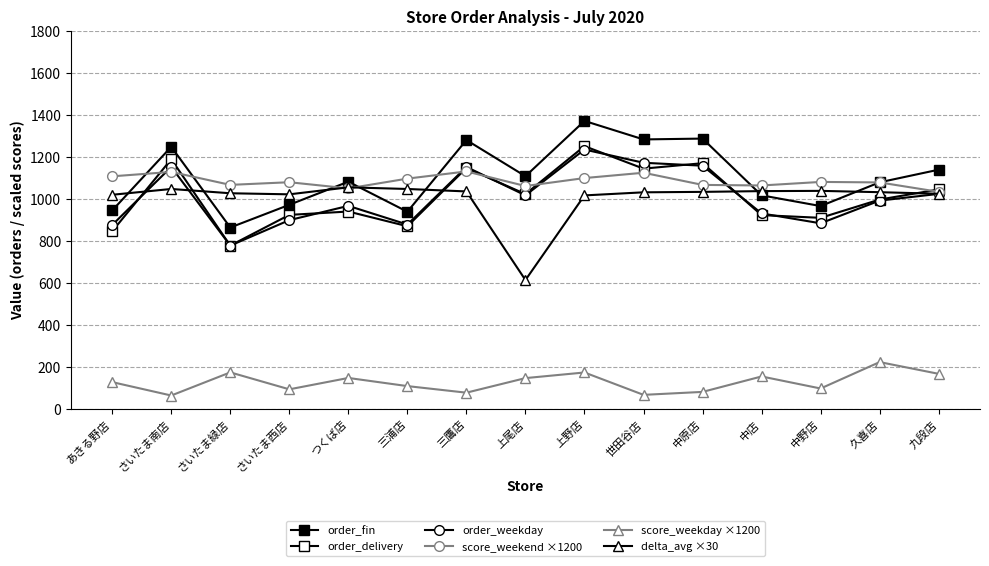

Which series has the largest total across all categories?

order_fin